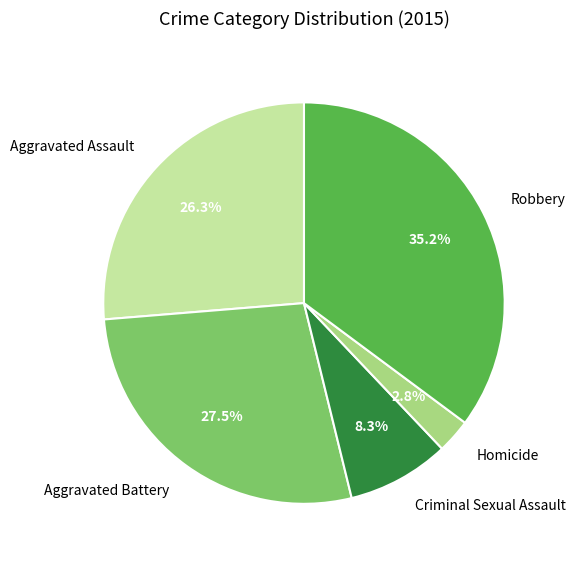

The Criminal Sexual Assault slice represents 8% of the pie. True or false?

True